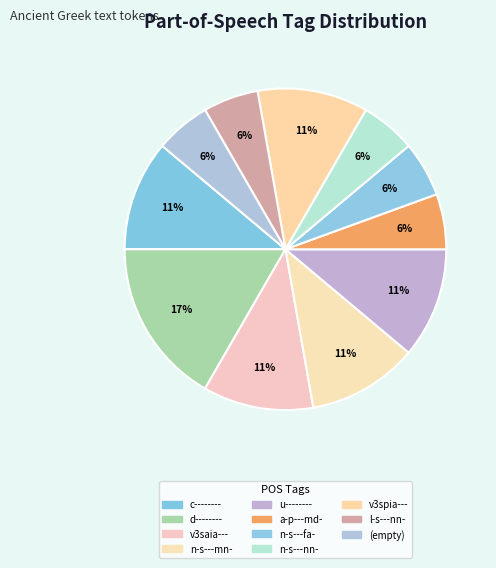

Does d-------- represent more than half of the total?

No